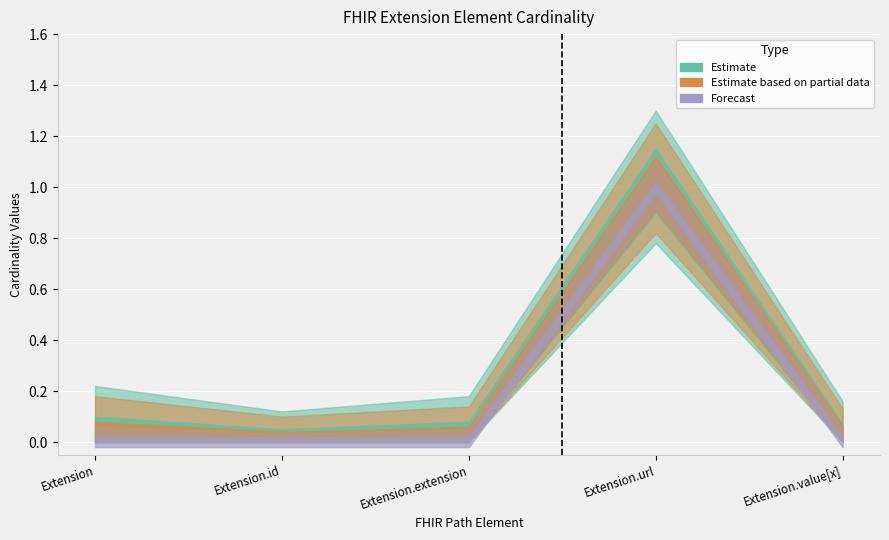

At which category is the sum across all series the highest?

Extension.url